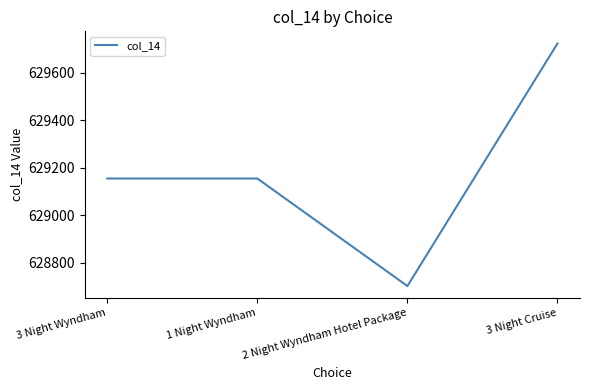

What is the difference between the second highest and minimum values?

453